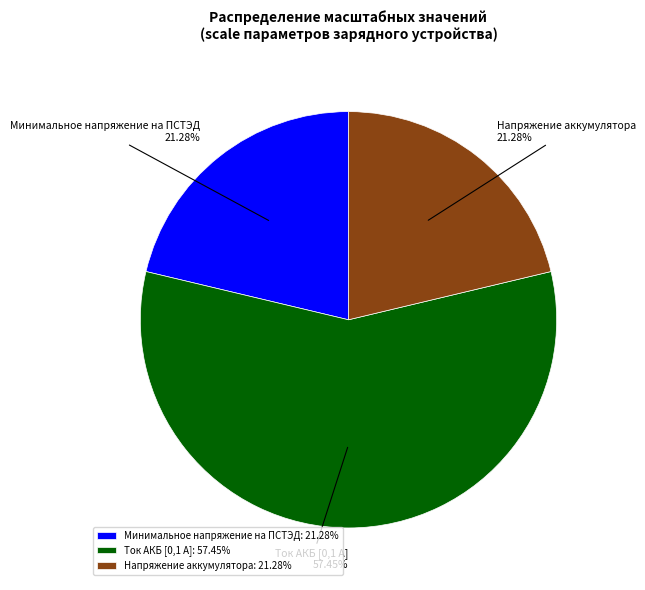

What percentage is the Напряжение аккумулятора slice, to the nearest percent?

21%